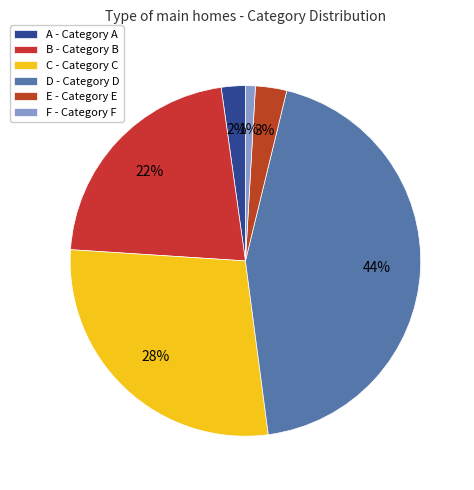

Between B and A, which is larger?

B